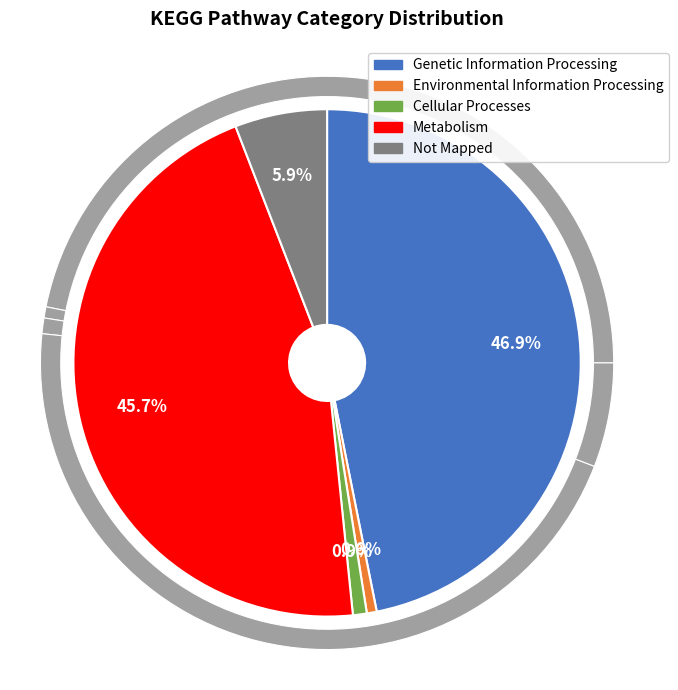

What percentage do Genetic Information Processing and Metabolism together represent?

92.6%